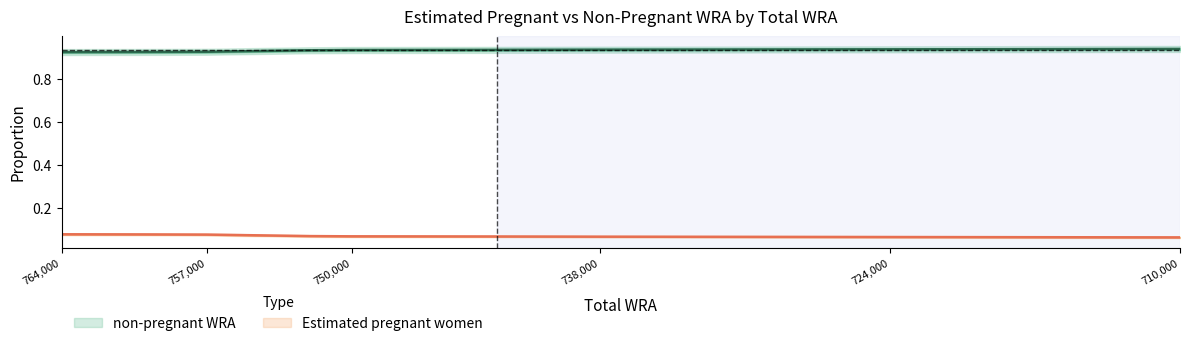

The chart shows a value of 0.4 at 717000. True or false?

False